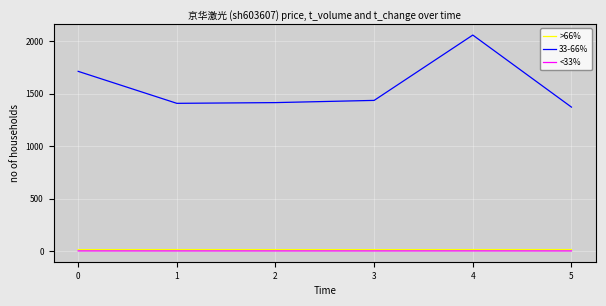

True or false: <33% and >66% intersect in this chart.

False